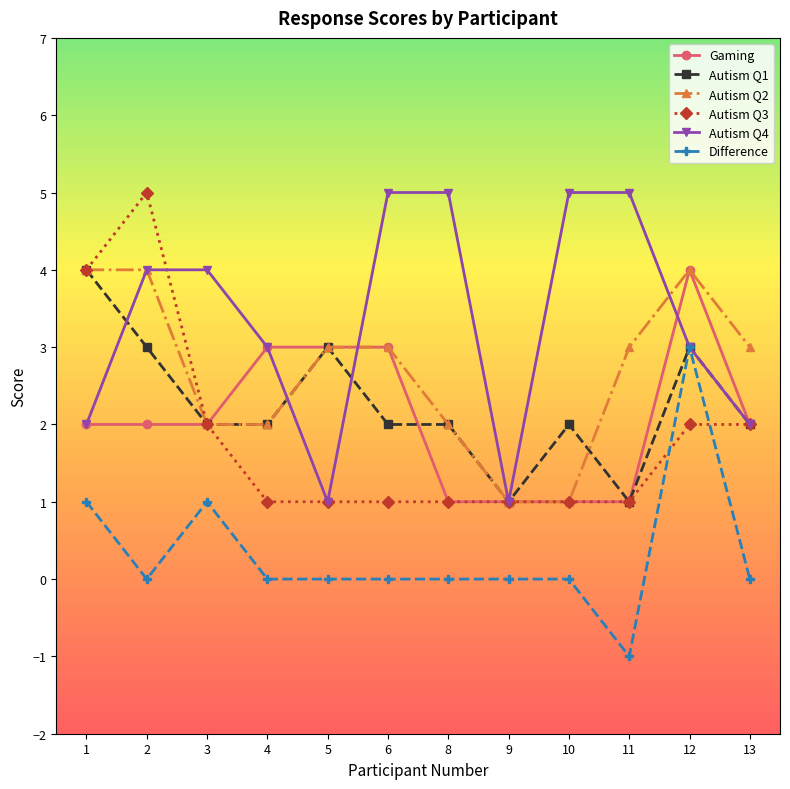

Between 3 and 5, which series saw the biggest shift?

Autism Q4